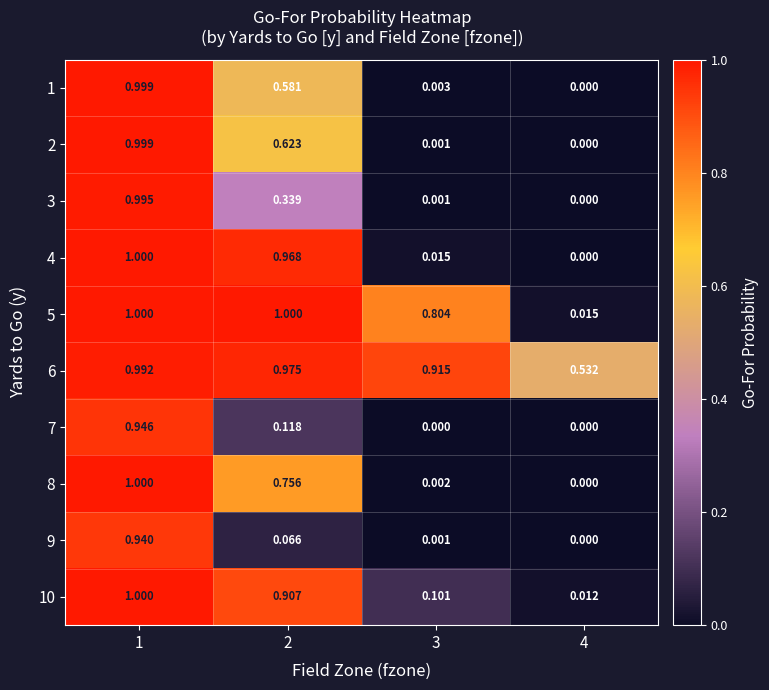

At which category is the sum across all series the highest?

1